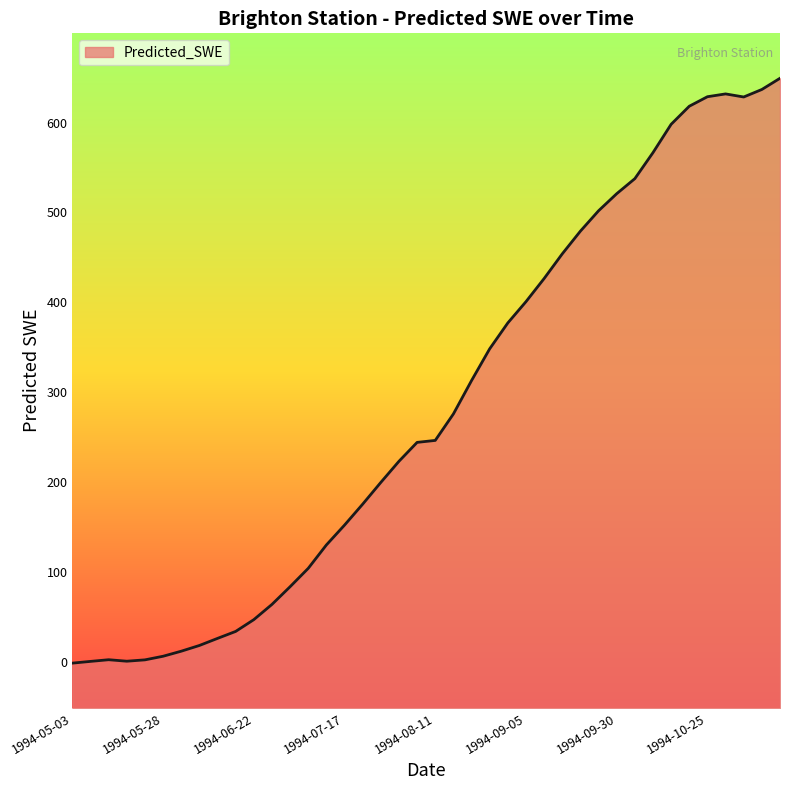

List the labels in order of value, smallest first.

1994-05-03, 1994-05-08, 1994-05-18, 1994-05-23, 1994-05-13, 1994-05-28, 1994-06-02, 1994-06-07, 1994-06-12, 1994-06-17, 1994-06-22, 1994-06-27, 1994-07-02, 1994-07-07, 1994-07-12, 1994-07-17, 1994-07-22, 1994-07-27, 1994-08-01, 1994-08-06, 1994-08-11, 1994-08-16, 1994-08-21, 1994-08-26, 1994-08-31, 1994-09-05, 1994-09-10, 1994-09-15, 1994-09-20, 1994-09-25, 1994-09-30, 1994-10-05, 1994-10-10, 1994-10-15, 1994-10-20, 1994-11-04, 1994-10-25, 1994-10-30, 1994-11-09, 1994-11-14